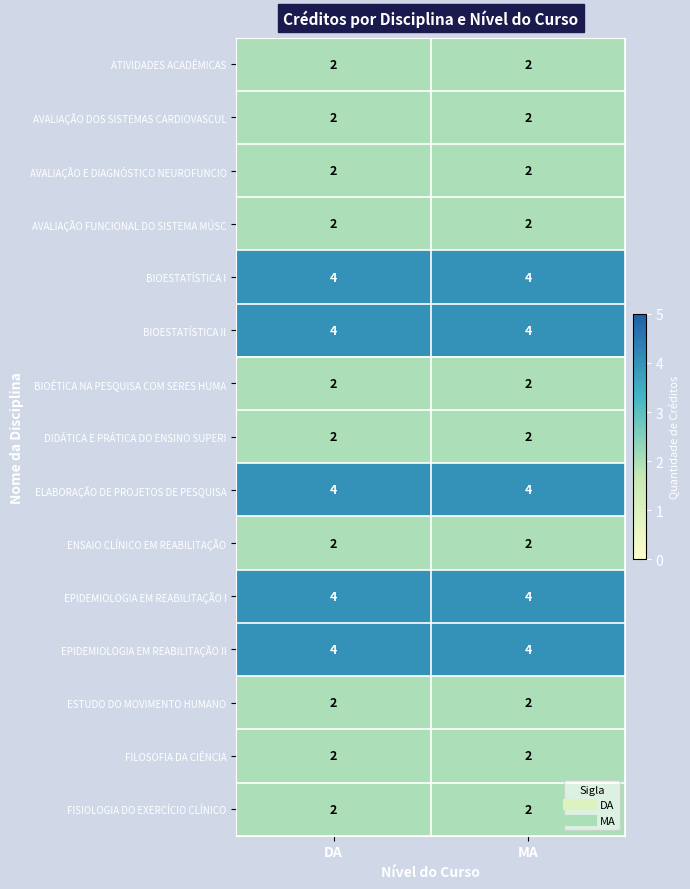

What is the maximum value shown in the chart?

4